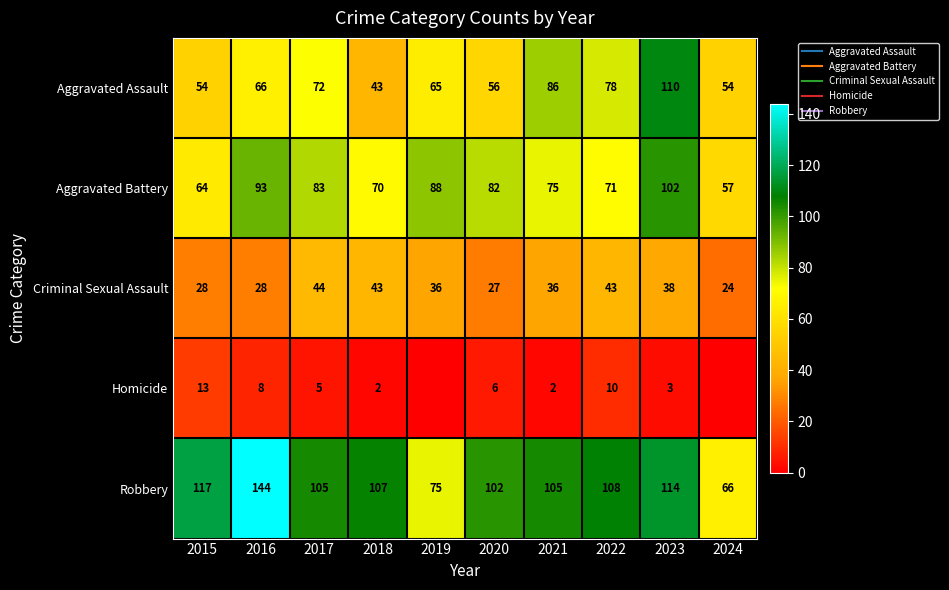

Rank the series at 2018 from lowest to highest value.

Homicide, Aggravated Assault, Criminal Sexual Assault, Aggravated Battery, Robbery